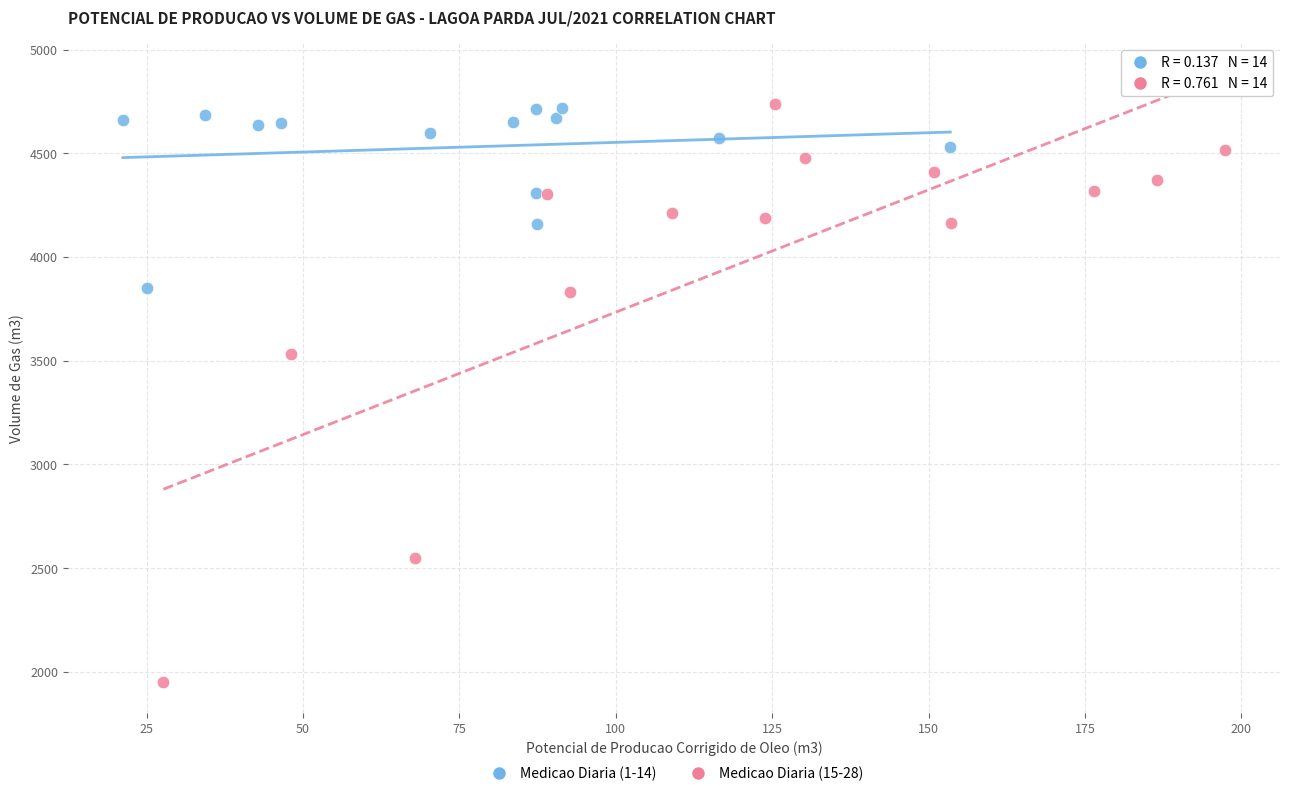

Which series has the largest Y range (max minus min)?

Medicao Diaria (15-28)